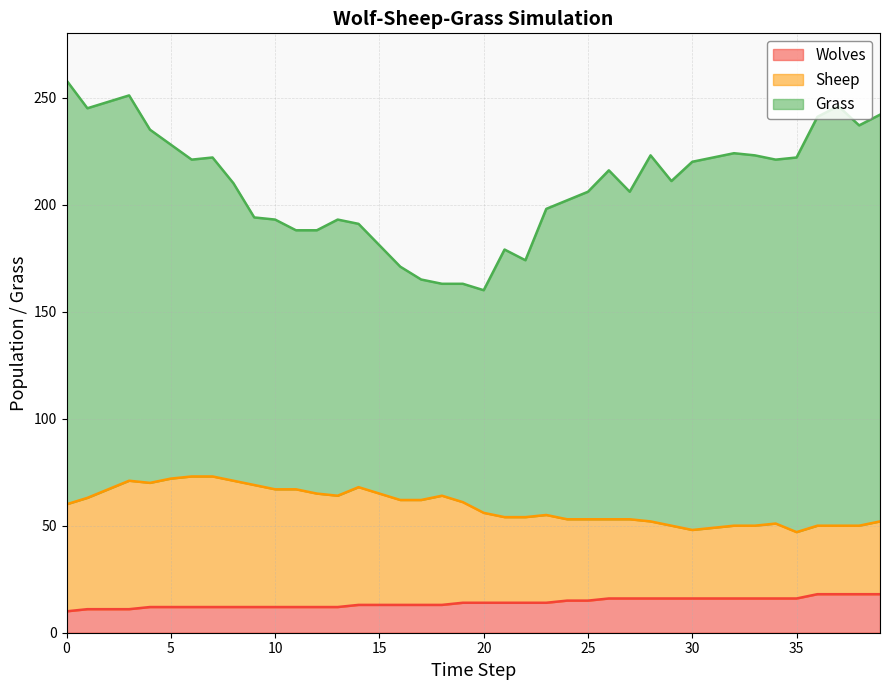

True or false: Sheep and Wolves cross at least once.

False